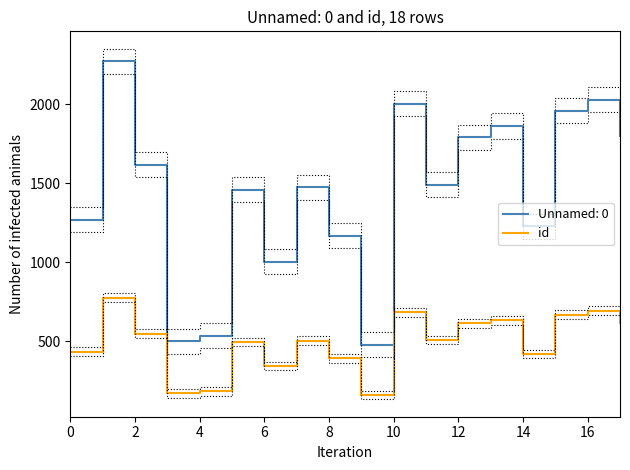

The value of Unnamed: 0 at 16 is 3074. True or false?

False